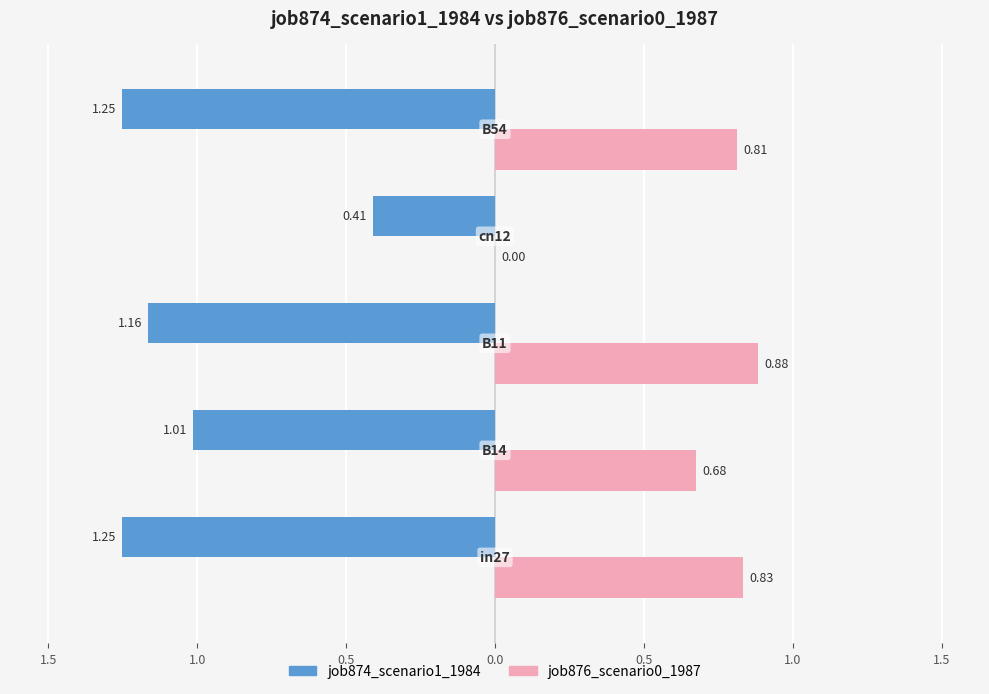

What are all the series names shown in the legend?

job874_scenario1_1984, job876_scenario0_1987